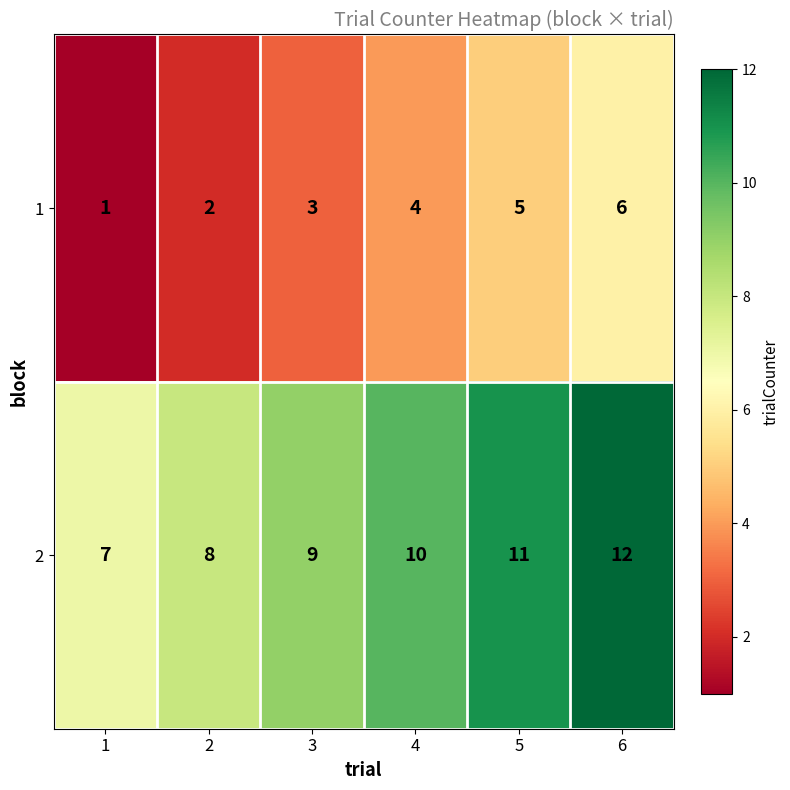

What is the difference between the highest and lowest values at 2?

6